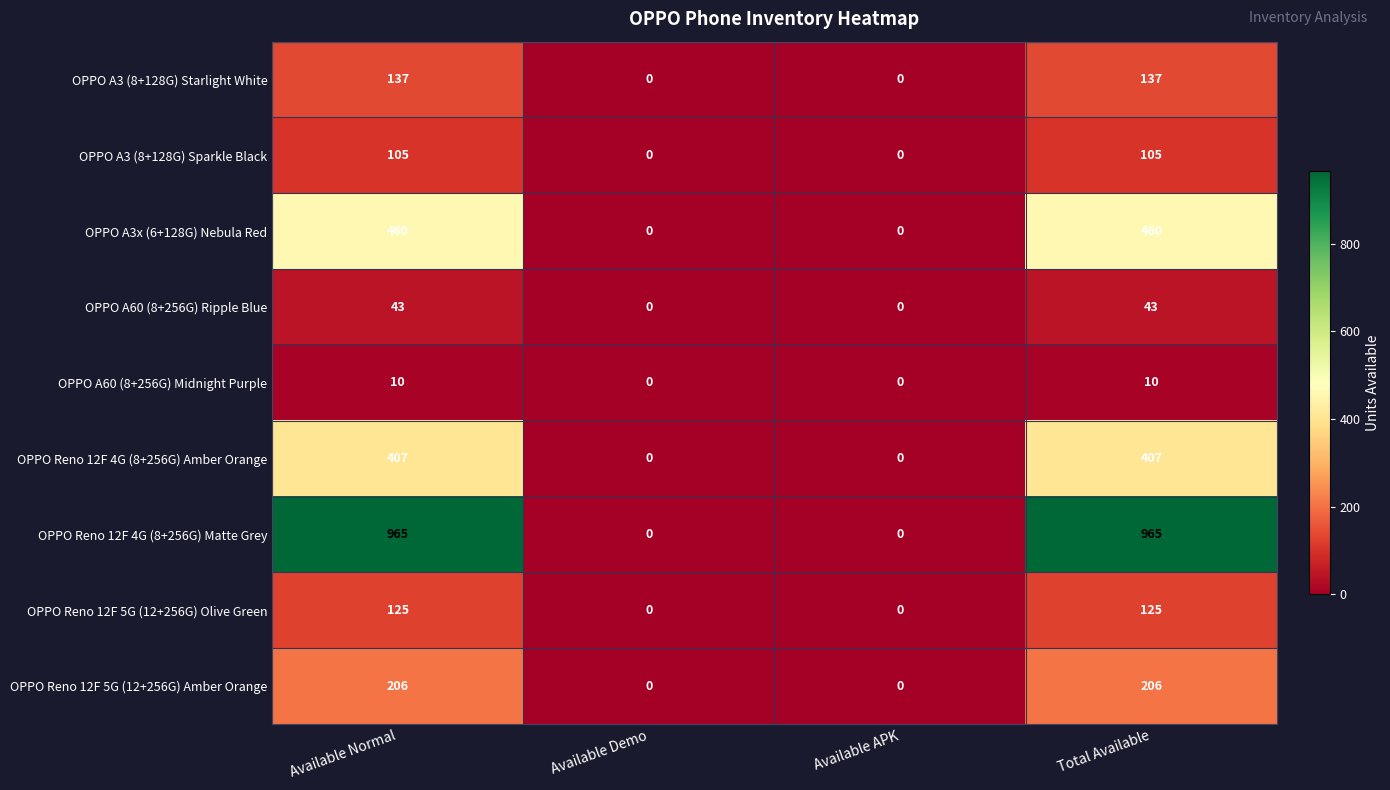

Count the OPPO A3 (8+128G) Sparkle Black values in the range 0 to 105.

4